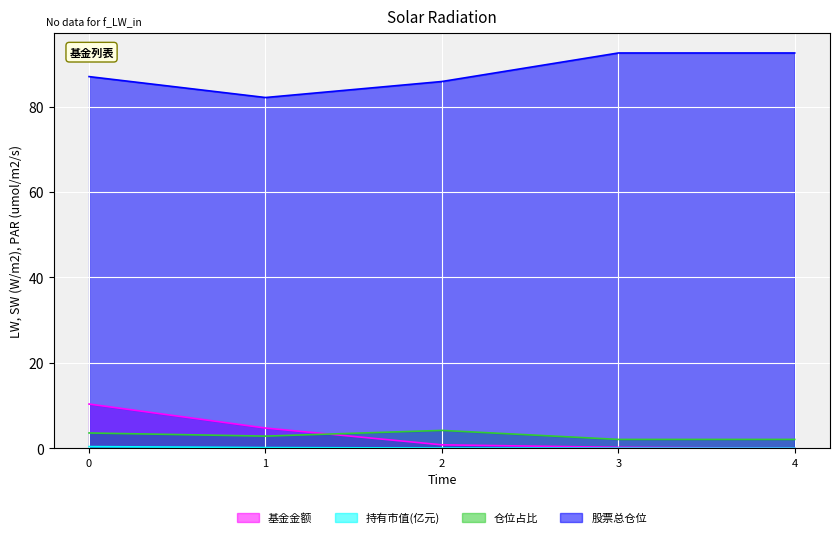

List the labels in order of 仓位占比 value, largest first.

2, 0, 1, 3, 4